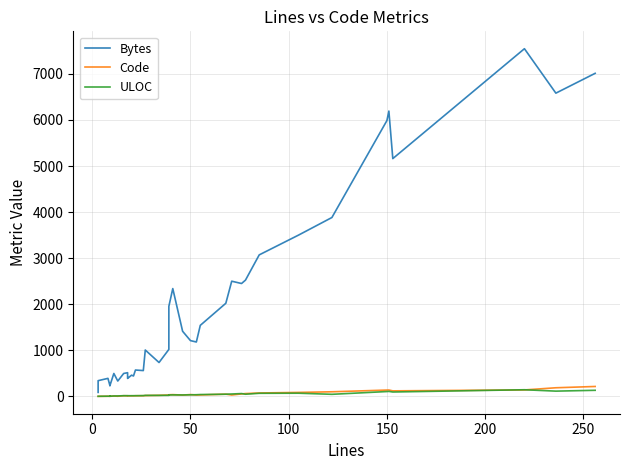

What are all the series names shown in the legend?

Bytes, Code, ULOC